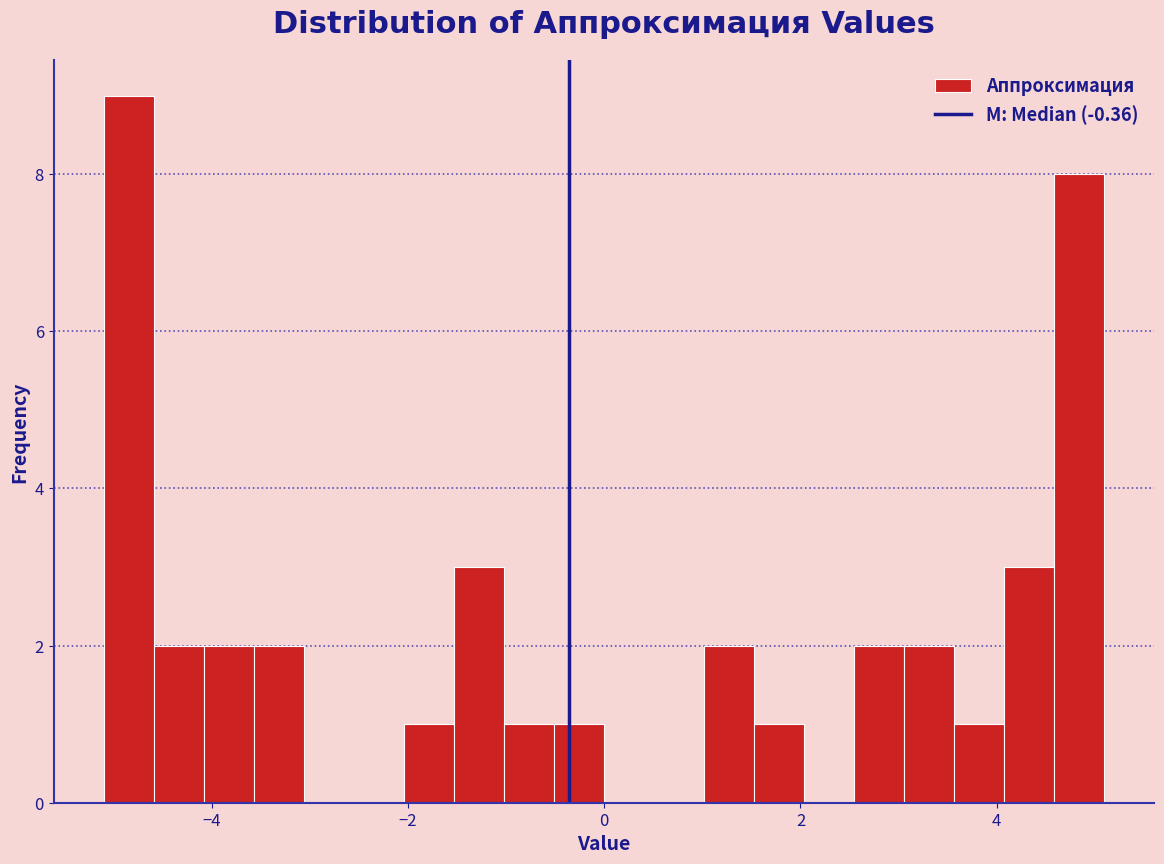

Around what value on the x-axis is the tallest bar? Give the approximate position of its centre, as read against the axis.

-4.8